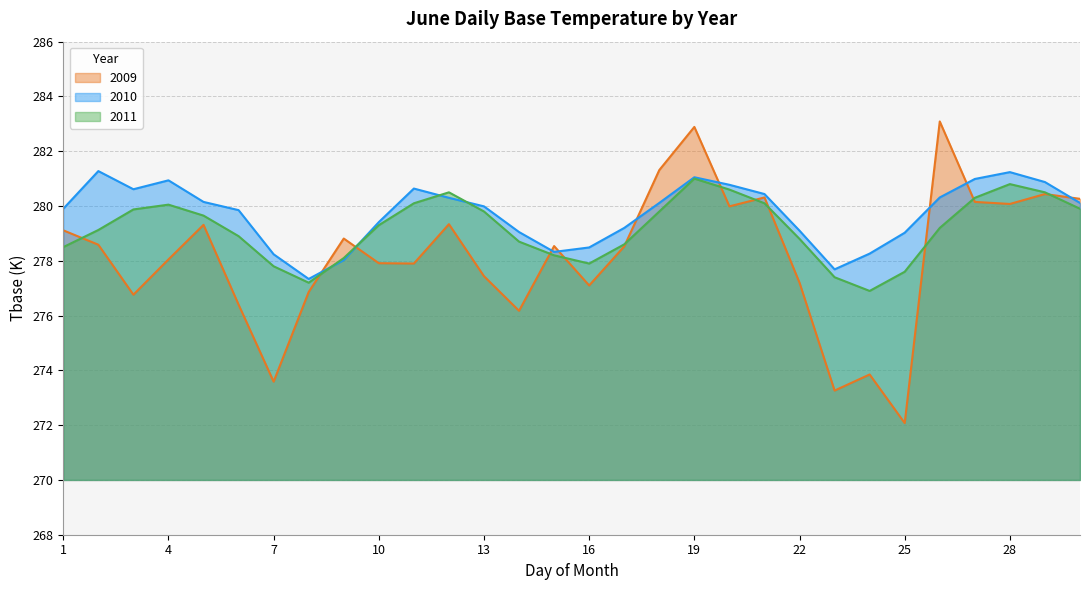

What is the maximum value for 2009?

283.1